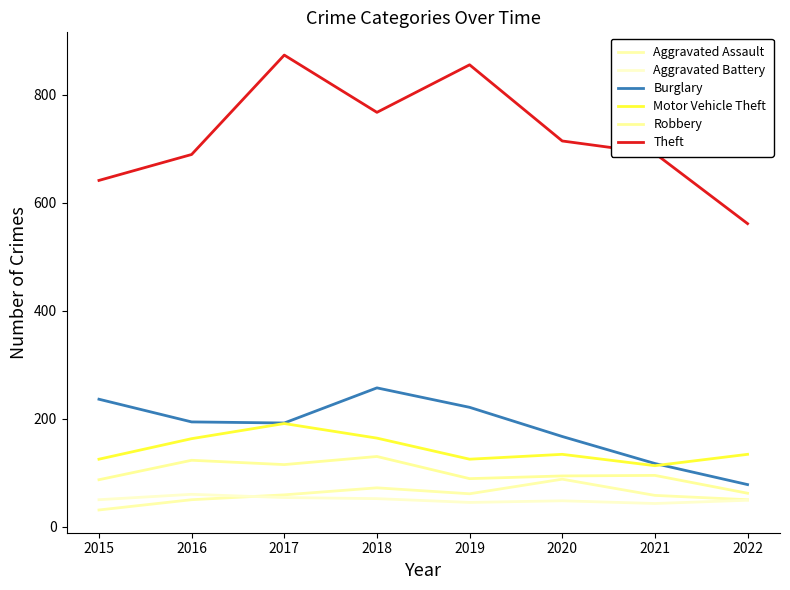

What is the value of the Theft point at the 1st from the left?

641